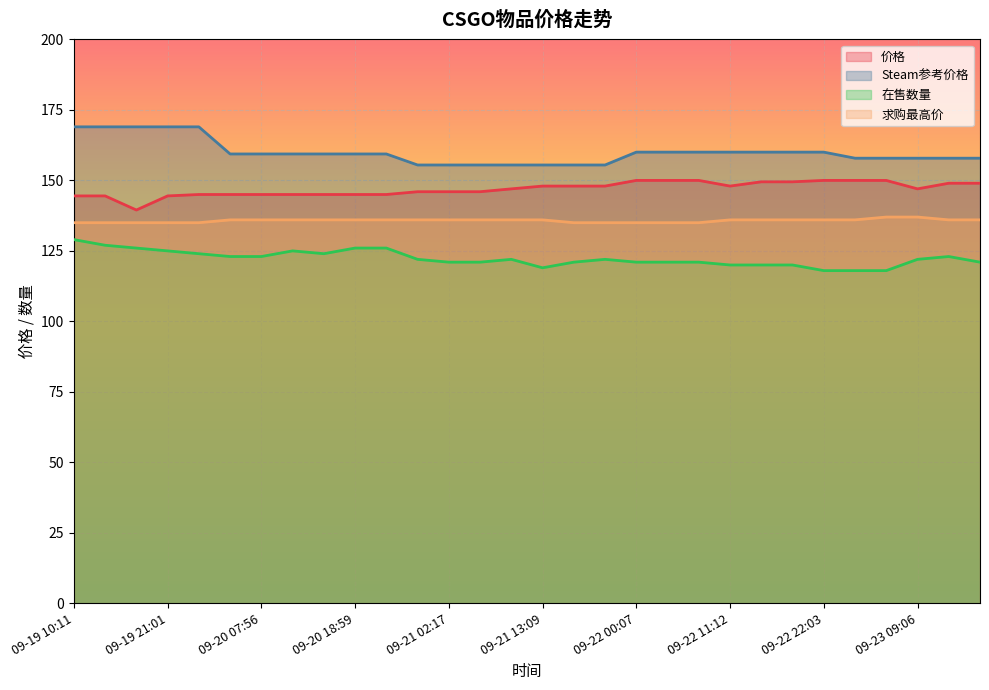

True or false: Steam参考价格 and 求购最高价 cross at least once.

False